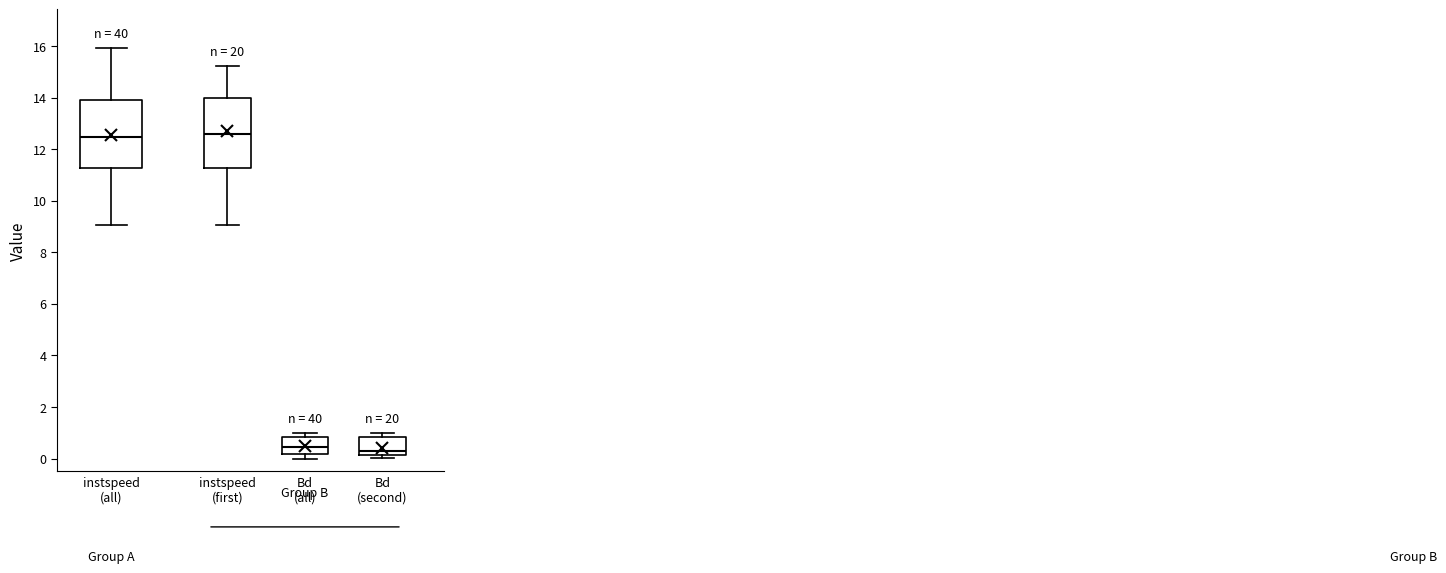

Reading left to right, transcribe this box plot: for each box, give where its median line is, the range the box spans, and where its two whiskers end, as read against the y-axis. The values are not printed on the chart, so give them approximately, as read against the axis.

instspeed (all): median 12.4, box 11.2 to 14.0, whiskers 9.0 to 16.0
instspeed (first): median 12.6, box 11.2 to 14.0, whiskers 9.0 to 15.2
Bd (all): median 0.4, box 0.2 to 0.8, whiskers 0.0 to 1.0
Bd (second): median 0.4, box 0.2 to 0.8, whiskers 0.0 to 1.0